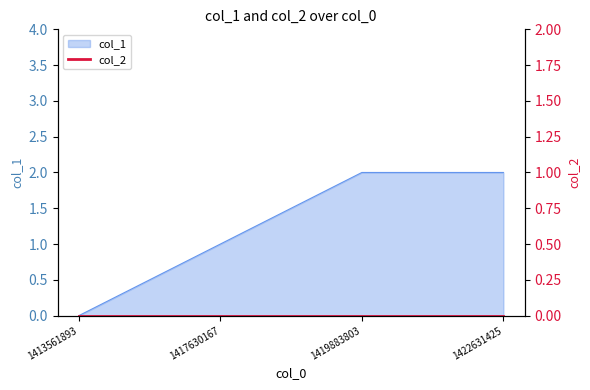

How many positive values are there?

3